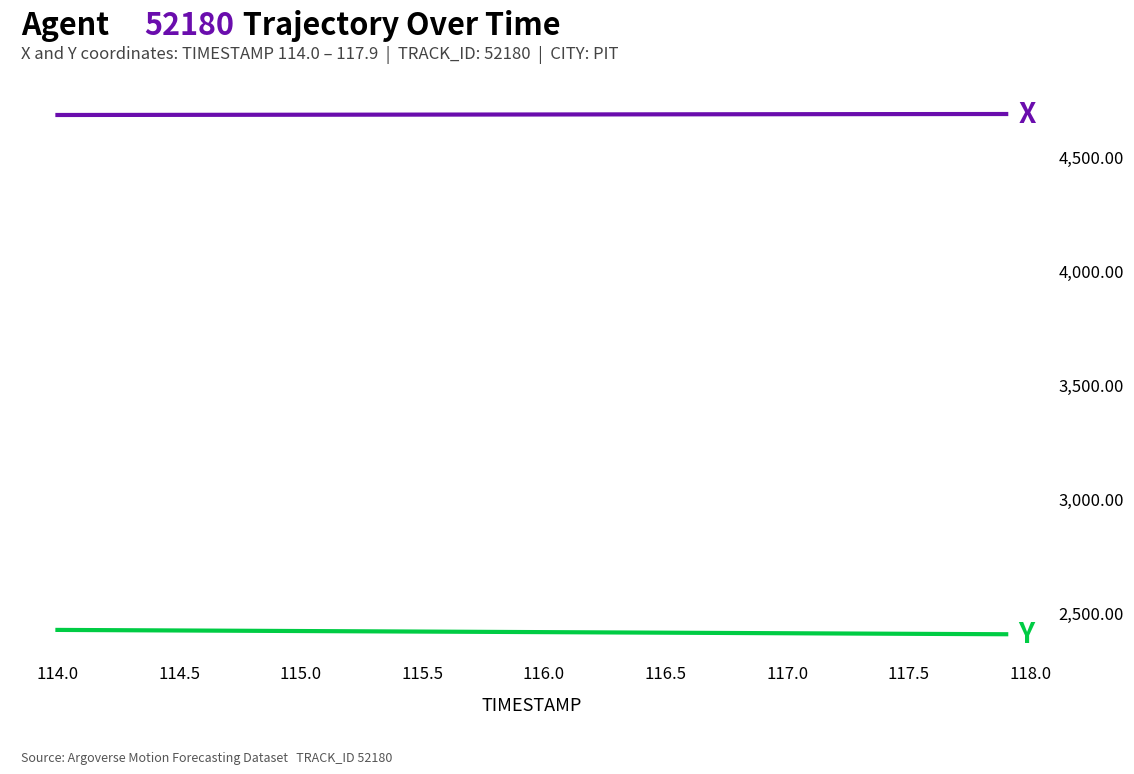

What is the smallest value displayed?

2404.7